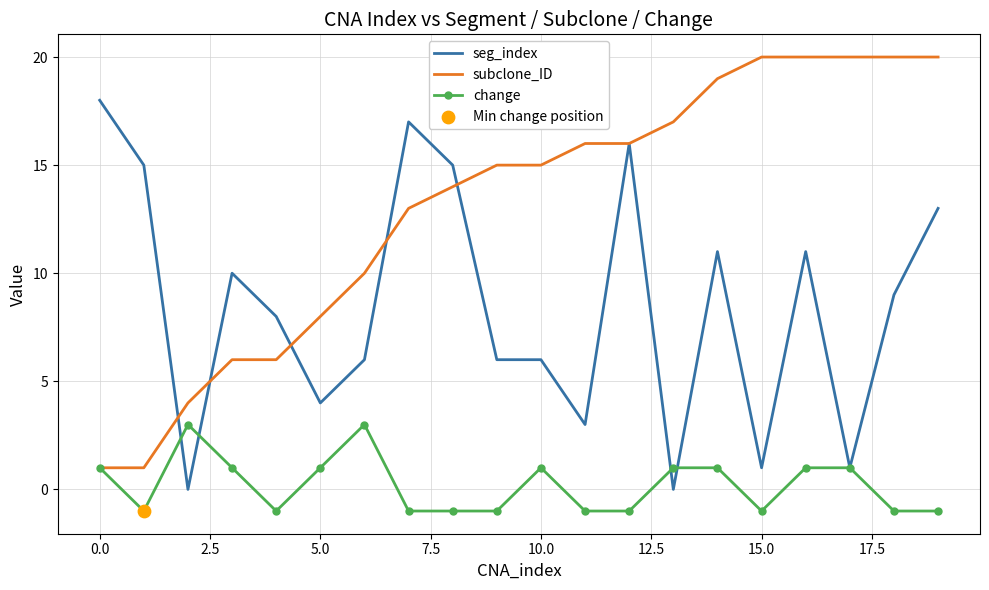

What is the highest value of the change series?

3